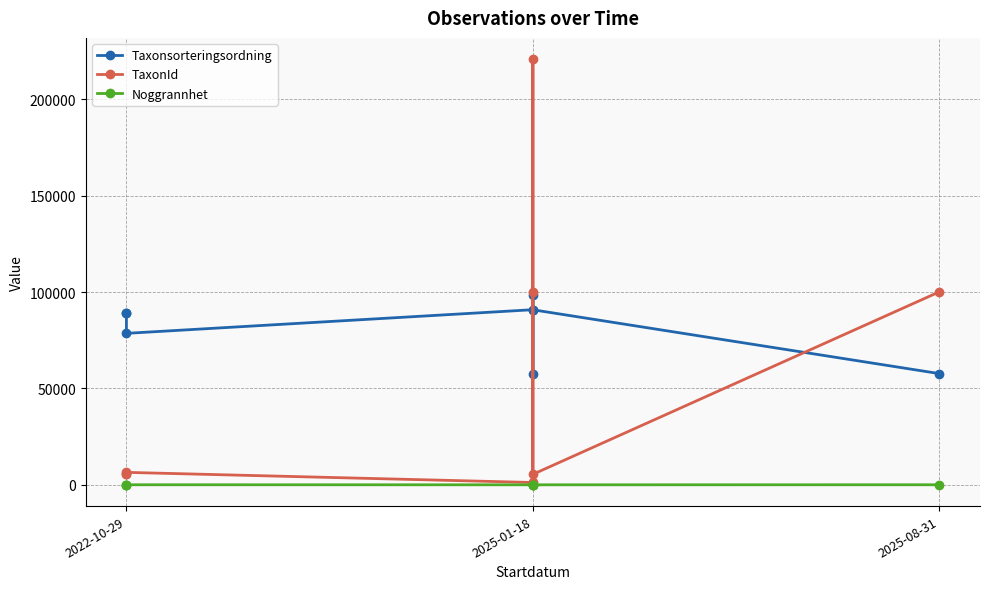

Which series has the widest spread of values?

TaxonId